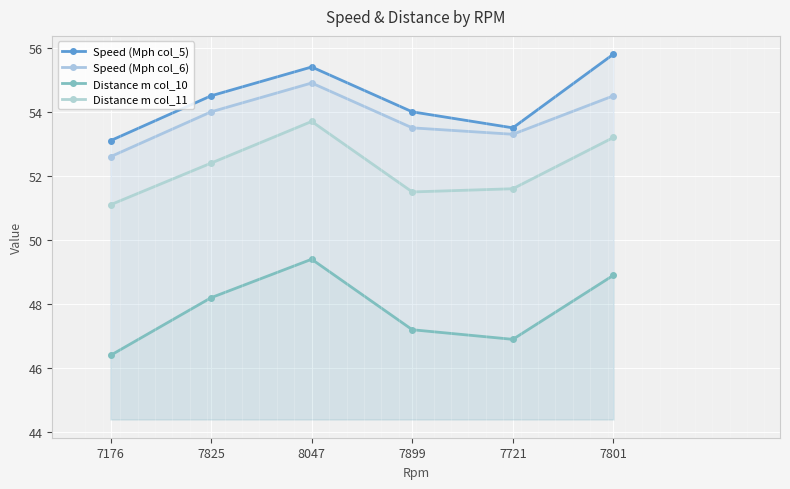

What is the label of the 4th point from the left?

7899